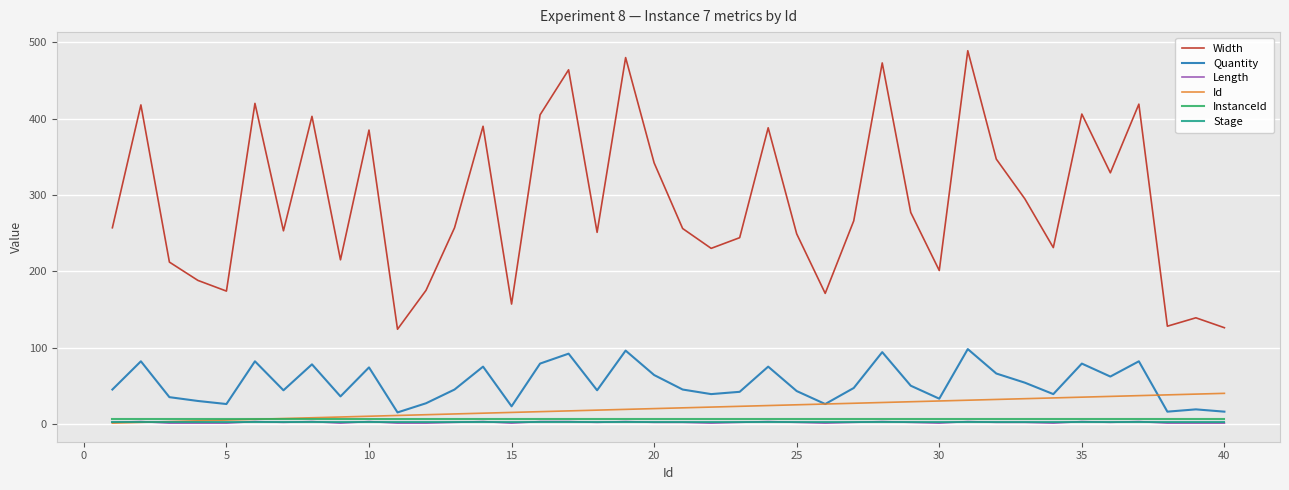

True or false: Quantity and Stage cross at least once.

False